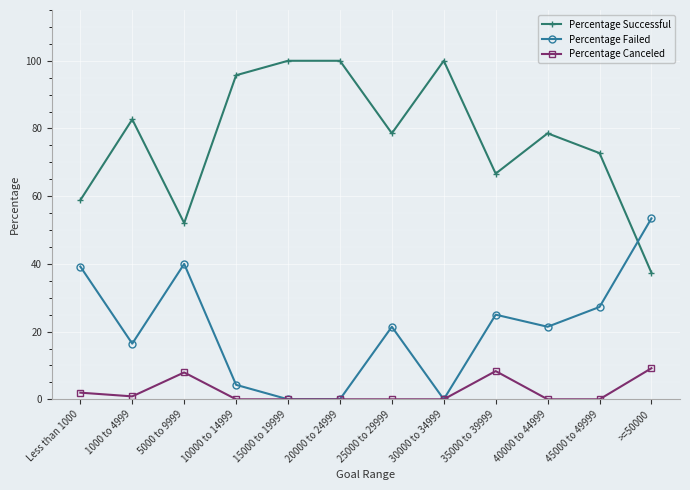

True or false: Percentage Canceled and Percentage Successful intersect in this chart.

False